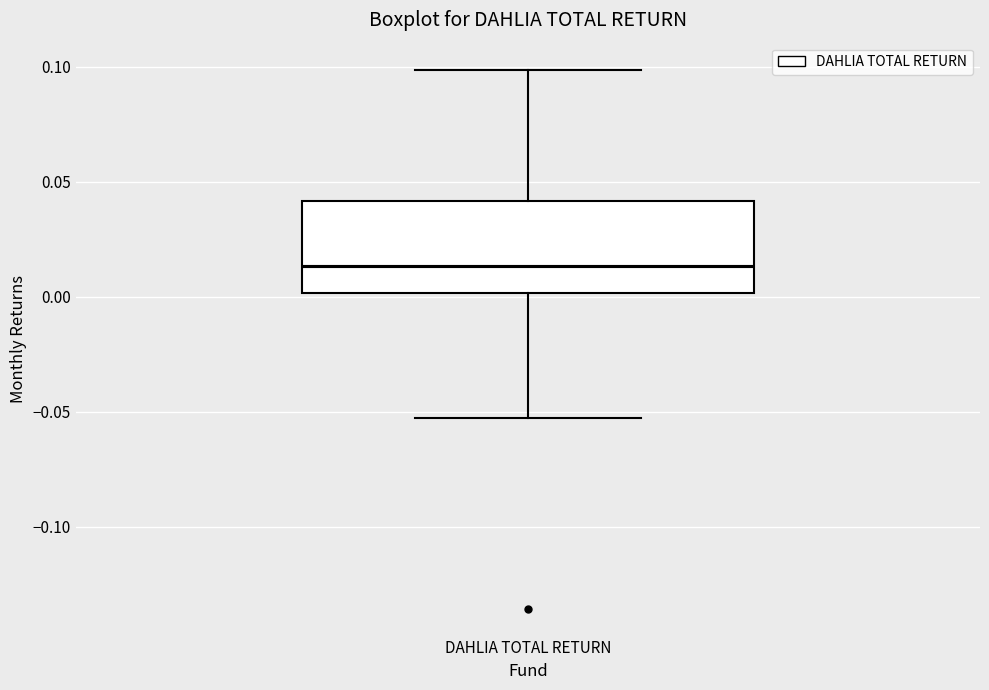

Read this box plot against the y-axis: the position of the median line, the range covered by the box, and the ends of both whiskers. The values are not printed on the chart, so give them approximately, as read against the axis.

median 0.015, box 0.000 to 0.040, whiskers -0.055 to 0.100